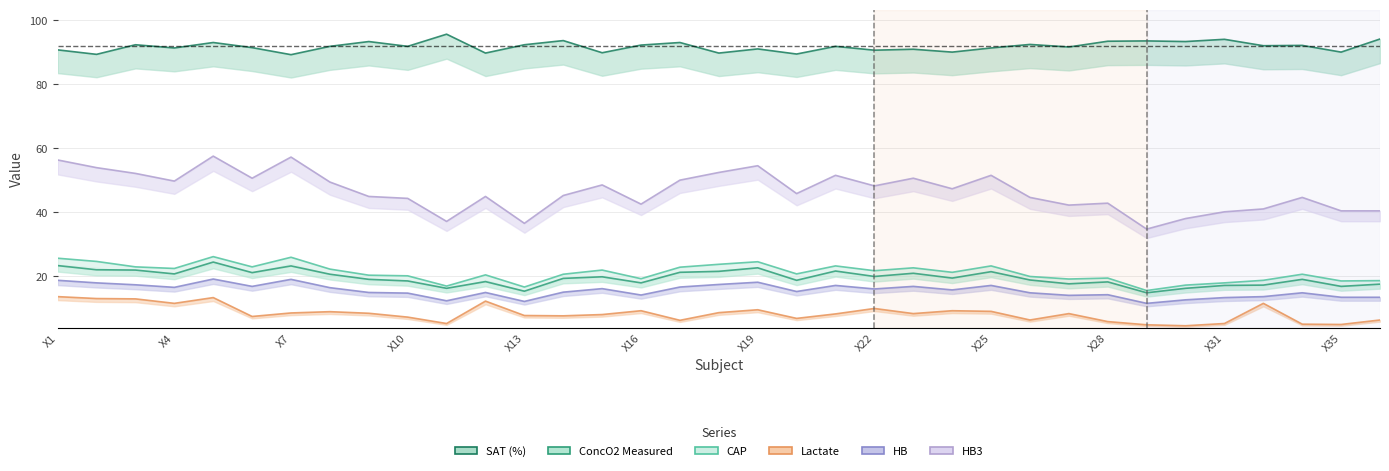

How many data points in ConcO2_Mea are less than 19?

15